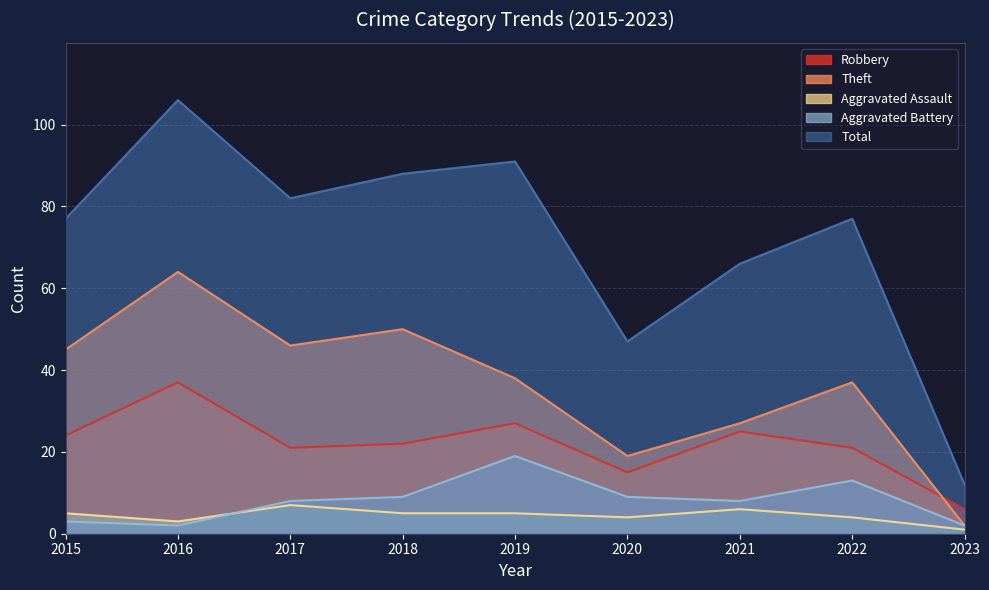

What is the minimum value shown in the chart?

1